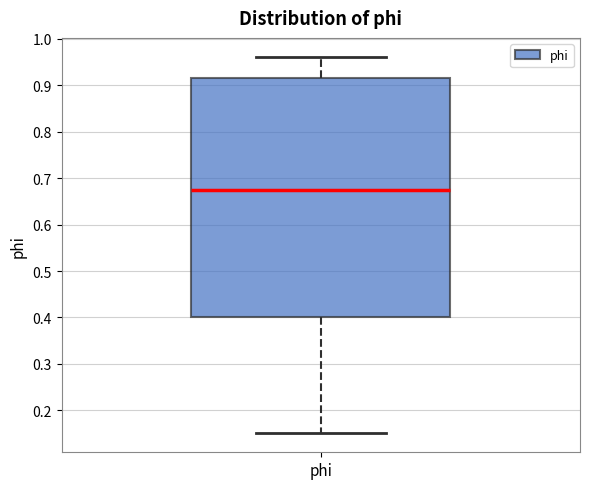

Where is the upper edge of the box for phi on the y-axis? The values are not printed on the chart, so give them approximately, as read against the axis.

0.92